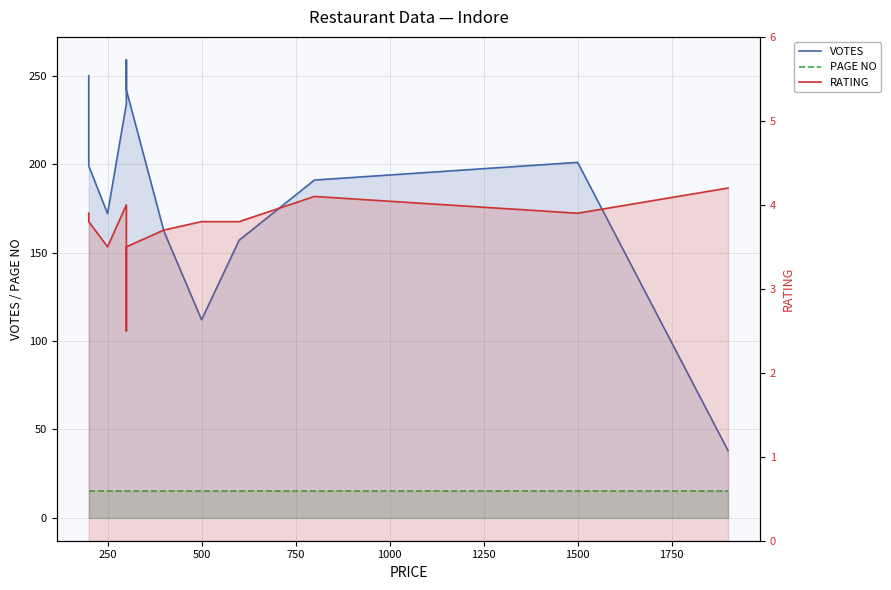

True or false: VOTES has more than 0 points higher than both neighbors.

True